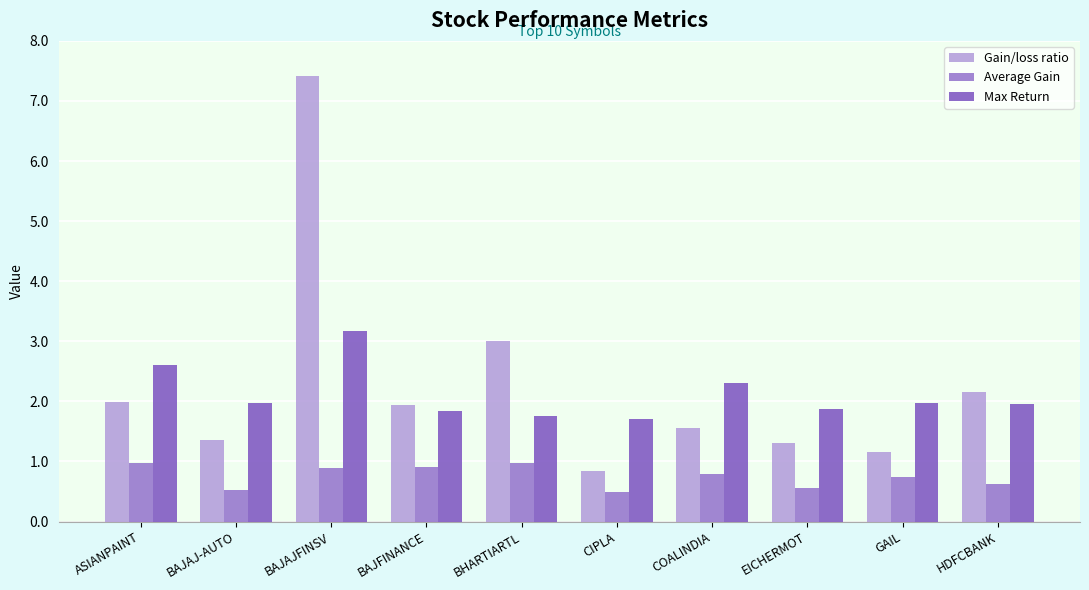

What is the average value of the Average Gain series?

0.8